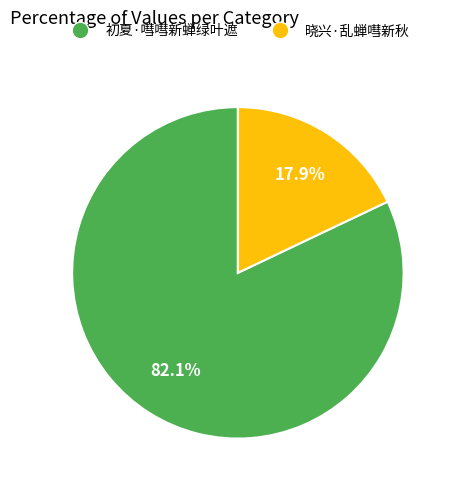

Is the sum of 初夏·嘒嘒新蝉绿叶遮 and 晓兴·乱蝉嘒新秋 greater than half?

Yes